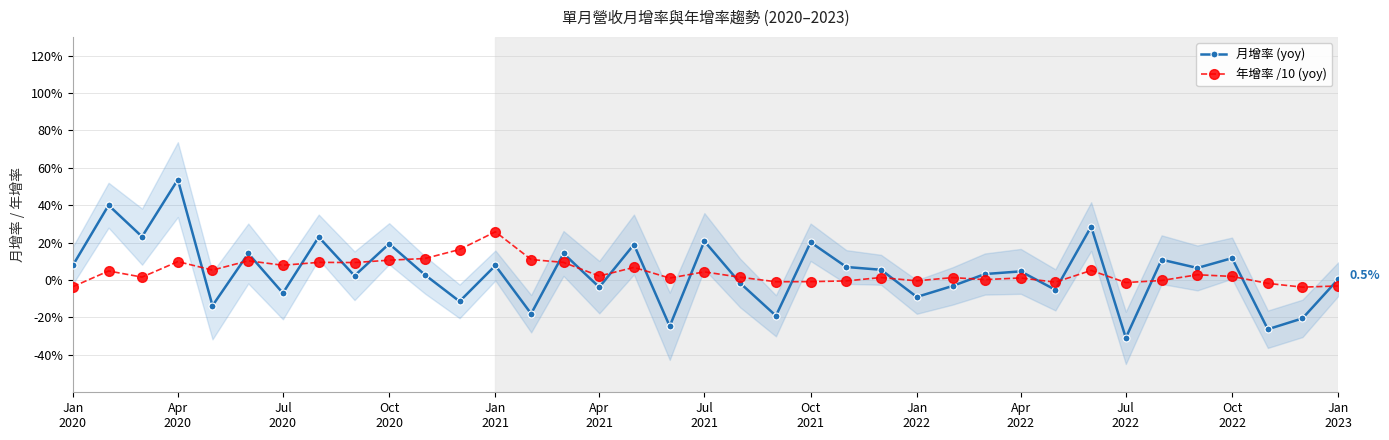

What is the minimum value for 月增率 (yoy)?

-30.9